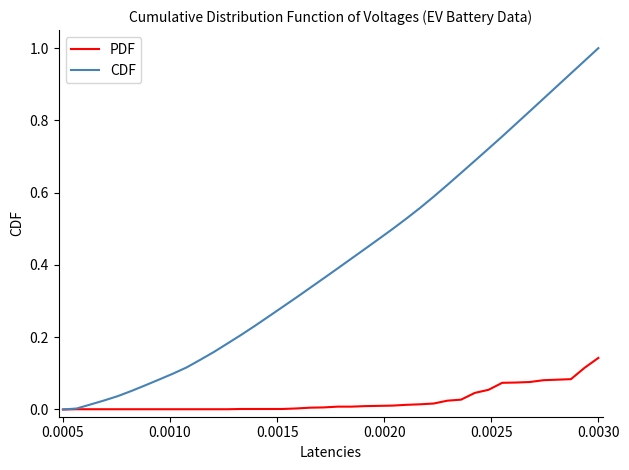

What are all the series names shown in the legend?

PDF, CDF